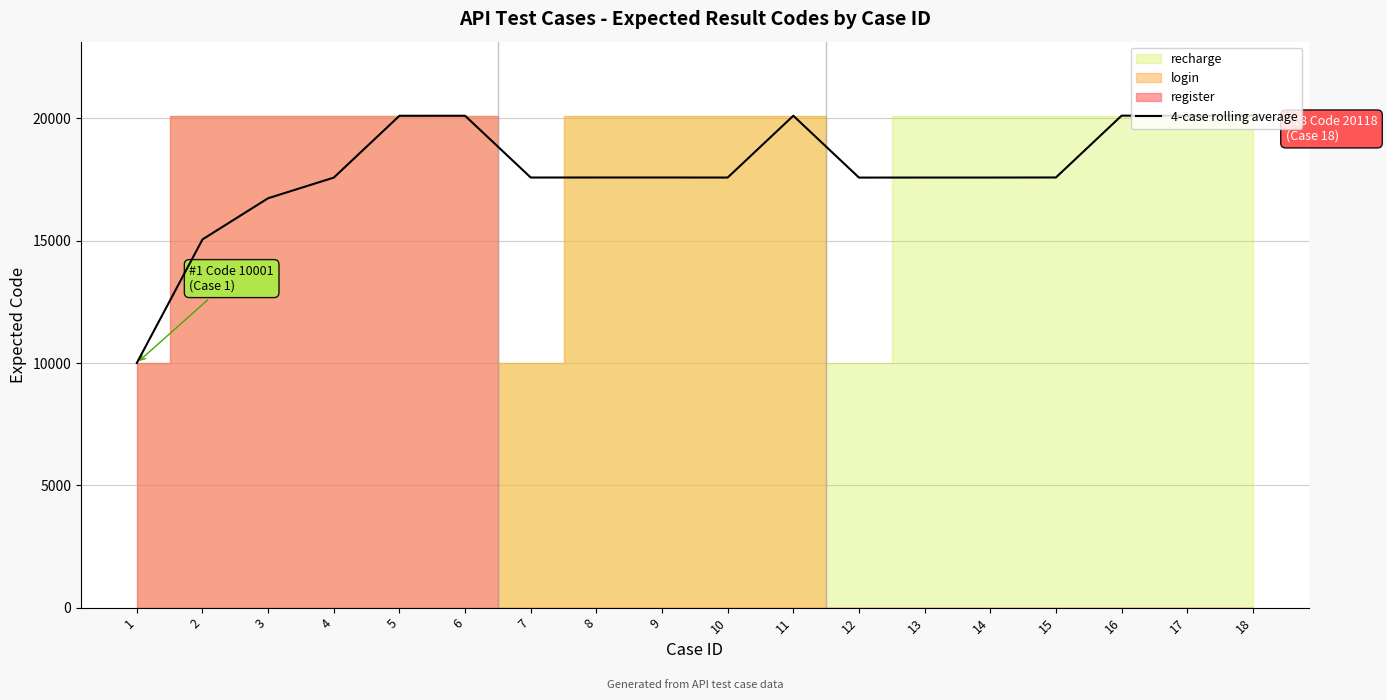

Reading left to right, what are all the values shown in this chart?

1=10001.0	2=15052.0	3=16735.7	4=17578.8	5=20106.0	6=20107.5	7=17582.0	8=17582.8	9=17583.0	10=17581.5	11=20107.0	12=17579.5	13=17581.0	14=17581.0	15=17584.0	16=20111.0	17=20107.8	18=20111.5